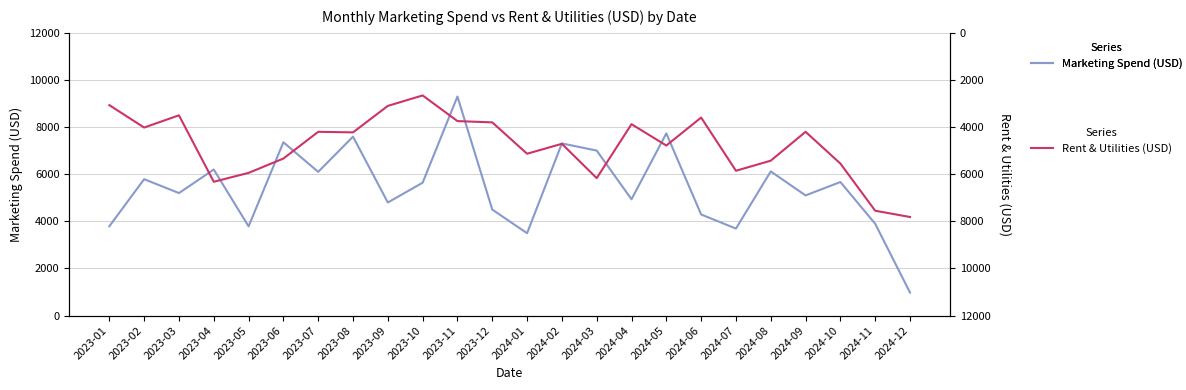

List the labels in order of Marketing Spend (USD) value, smallest first.

2024-12, 2024-01, 2024-07, 2023-05, 2023-01, 2024-11, 2024-06, 2023-12, 2023-09, 2024-04, 2024-09, 2023-03, 2023-10, 2024-10, 2023-02, 2023-07, 2024-08, 2023-04, 2024-03, 2024-02, 2023-06, 2023-08, 2024-05, 2023-11